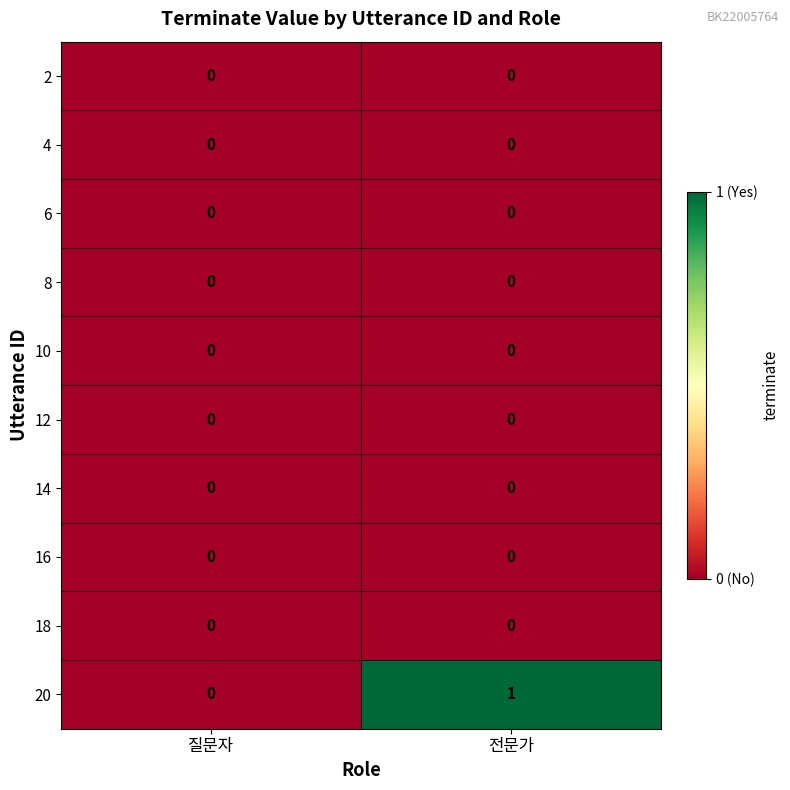

True or false: 10 has a value of 0 at 질문자.

True